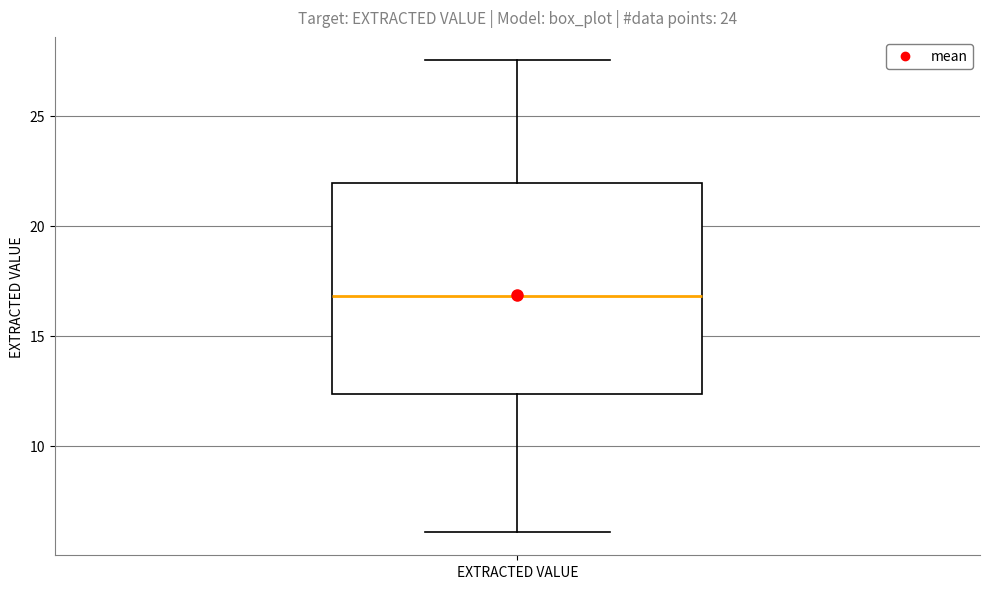

Where does the upper whisker of the box for EXTRACTED VALUE end on the y-axis? The values are not printed on the chart, so give them approximately, as read against the axis.

27.5